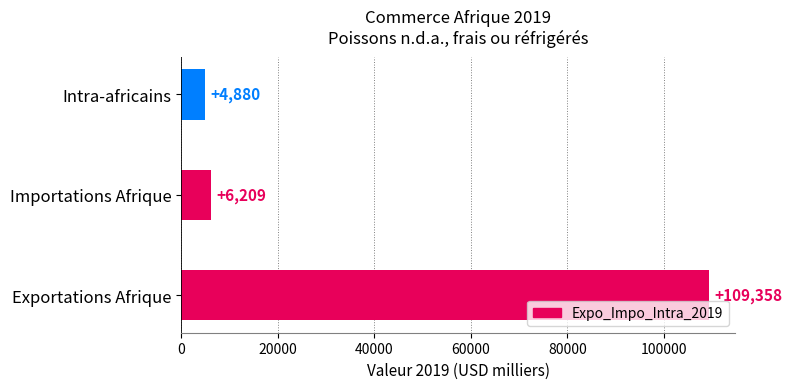

Reading top to bottom, list all the values displayed in this chart.

Intra-africains=4880	Importations Afrique=6209	Exportations Afrique=109358